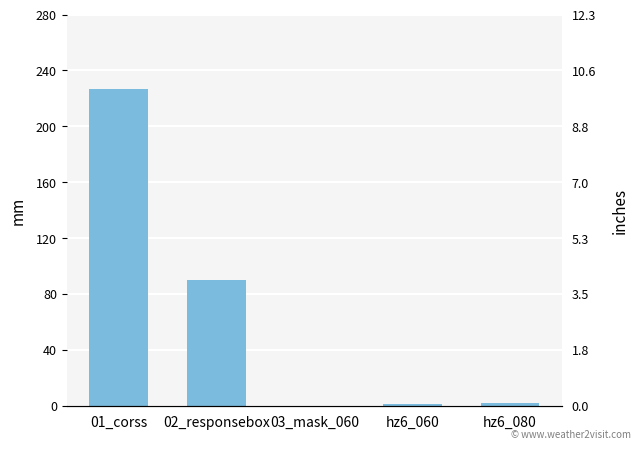

Reading left to right, list all the values displayed in this chart.

01_corss=227	02_responsebox=90	03_mask_060=0	hz6_060=1	hz6_080=2